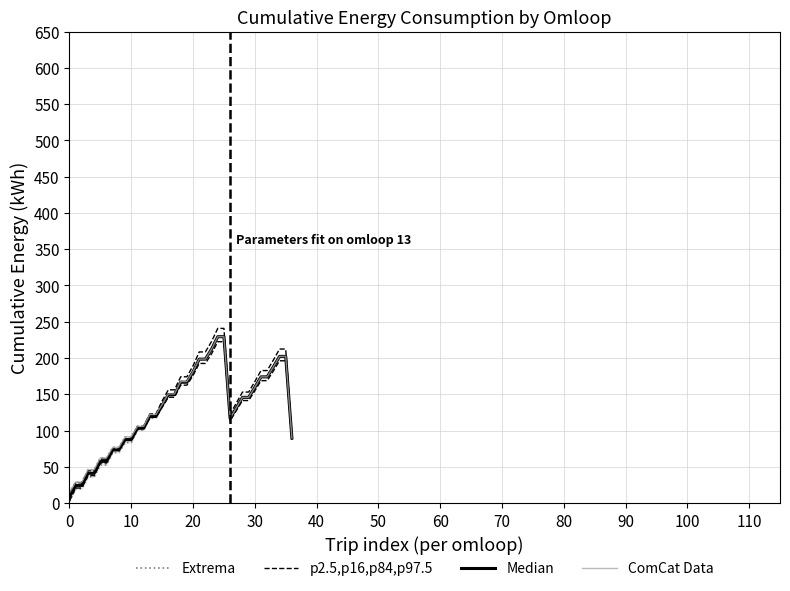

What is the difference between the maximum and second lowest values in the Extrema series?

200.5